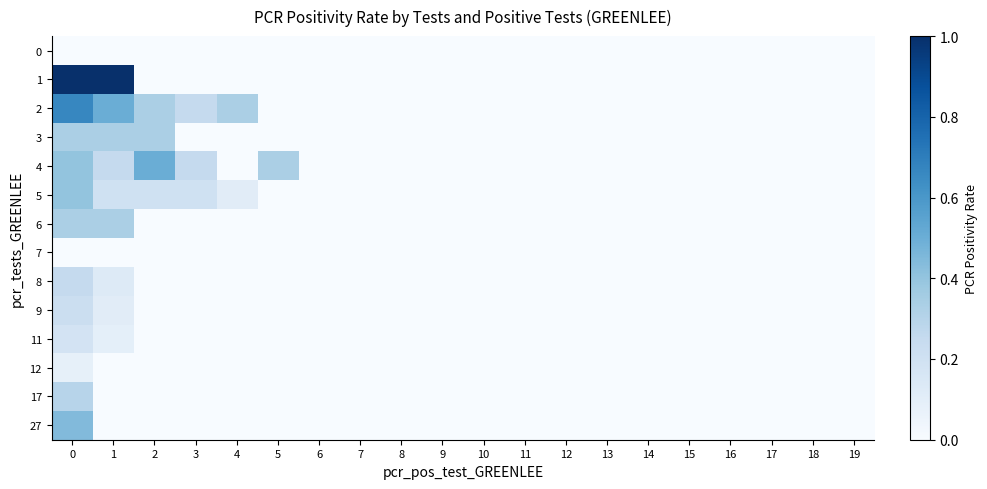

Which series has the largest range (max minus min)?

row_1